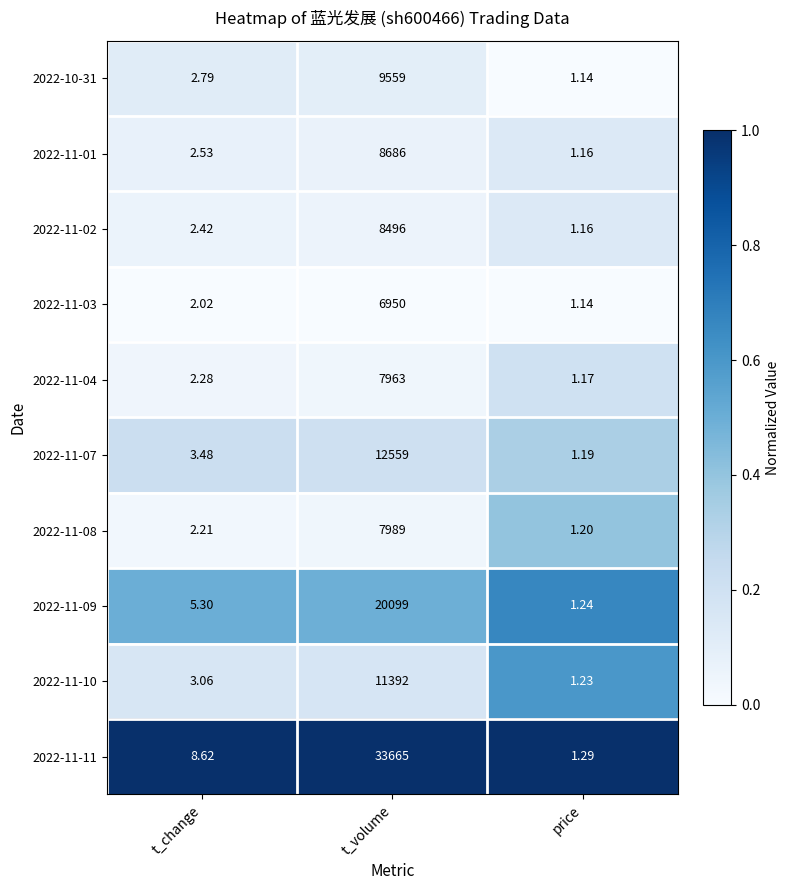

At which category does the chart reach its minimum across all series?

price